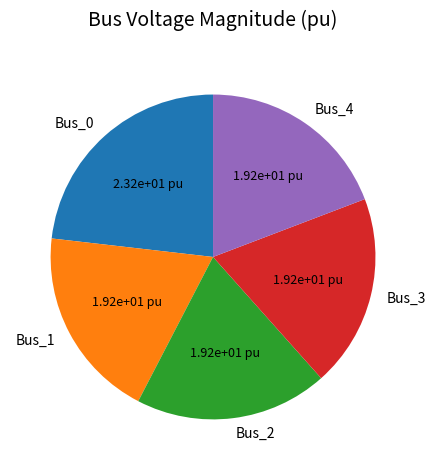

Is the sum of Bus_0 and Bus_4 greater than half?

No